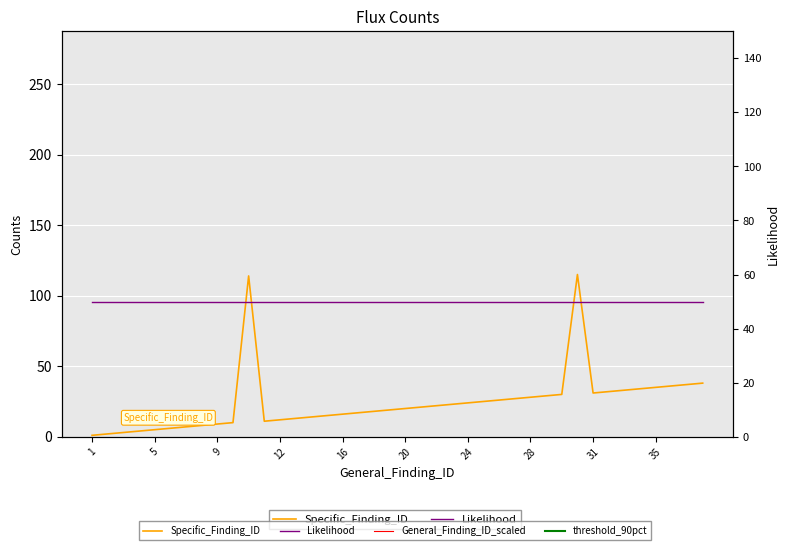

Between 20 and 28, which is larger?

28